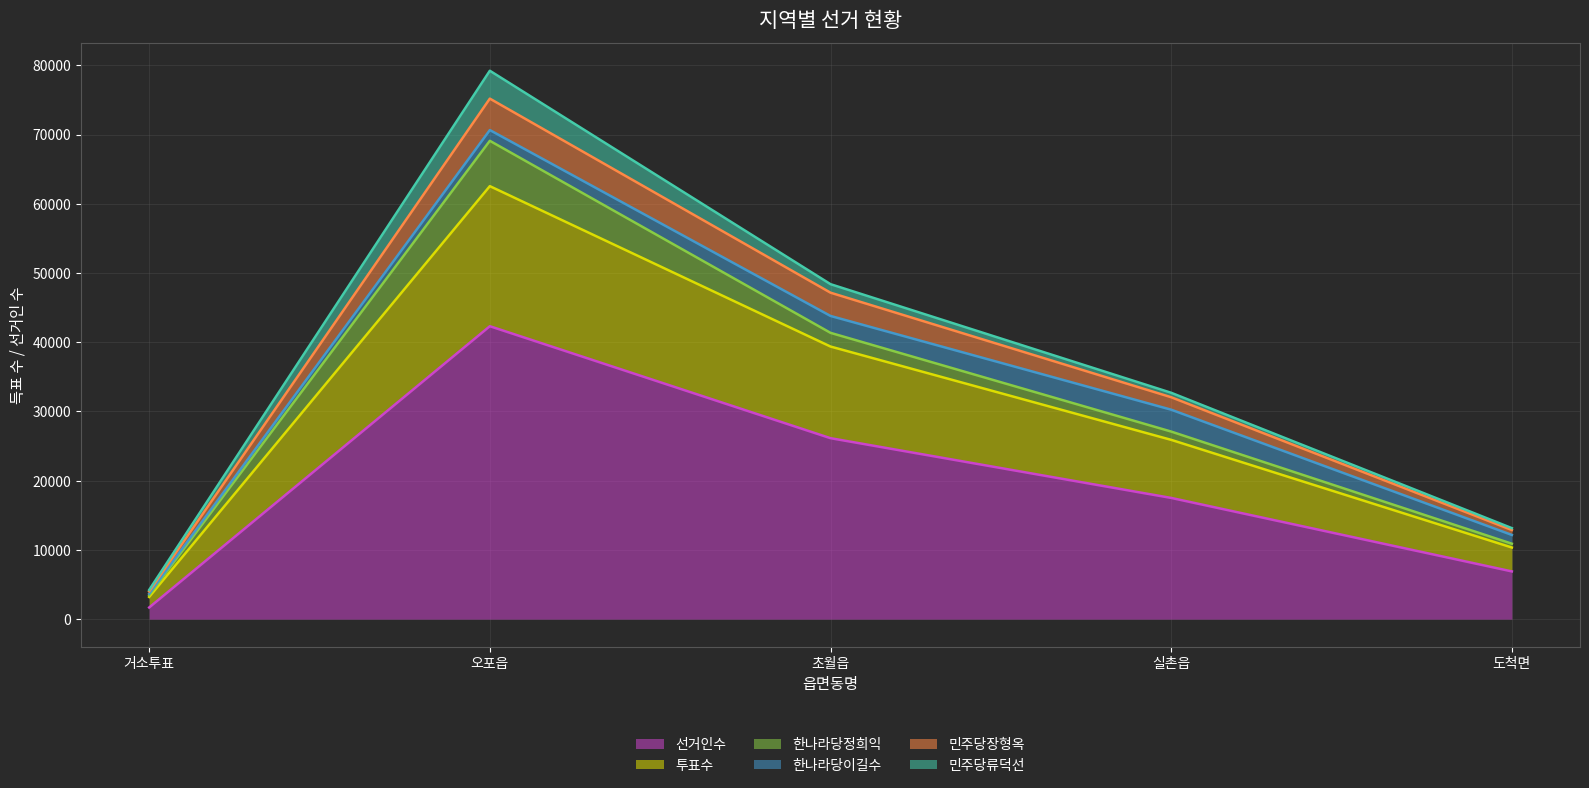

What is the total value across all series at 도척면?

13147